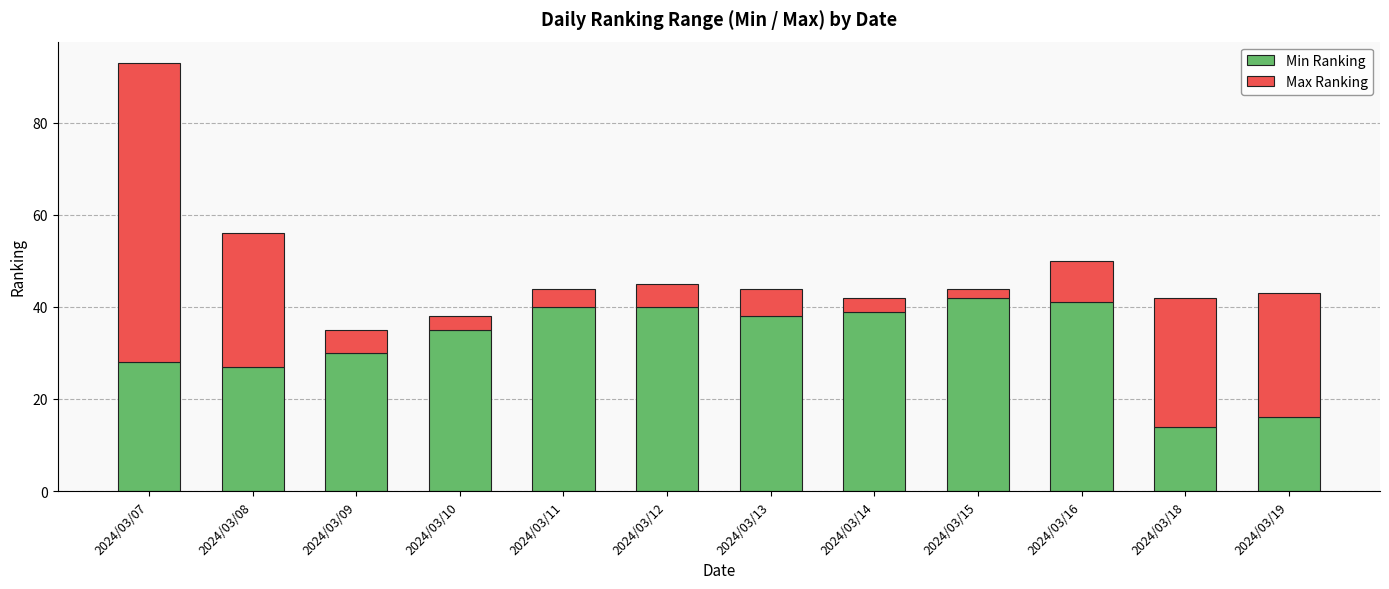

What is the total value across all series at 2024/03/15?

44